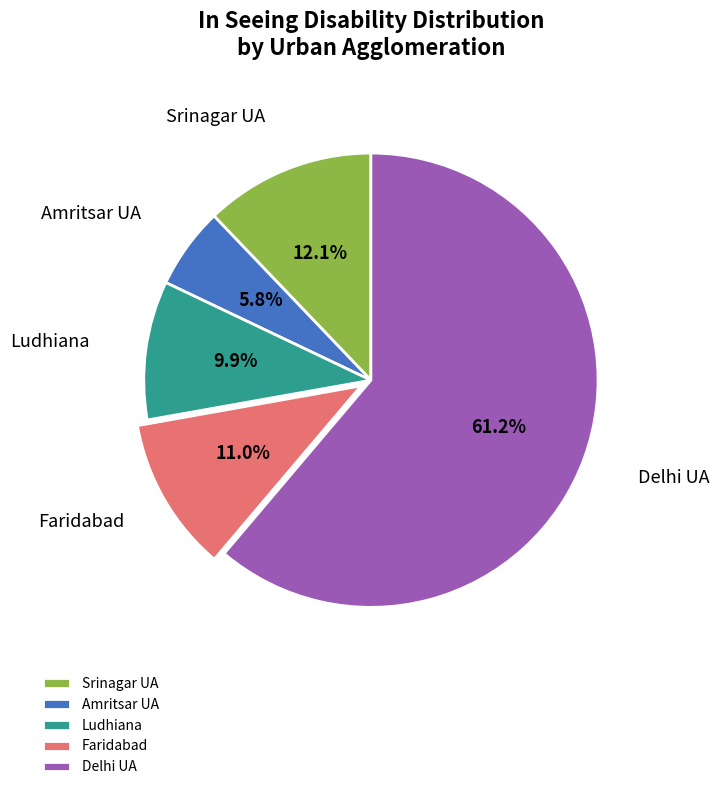

Count the number of slices in the pie.

5